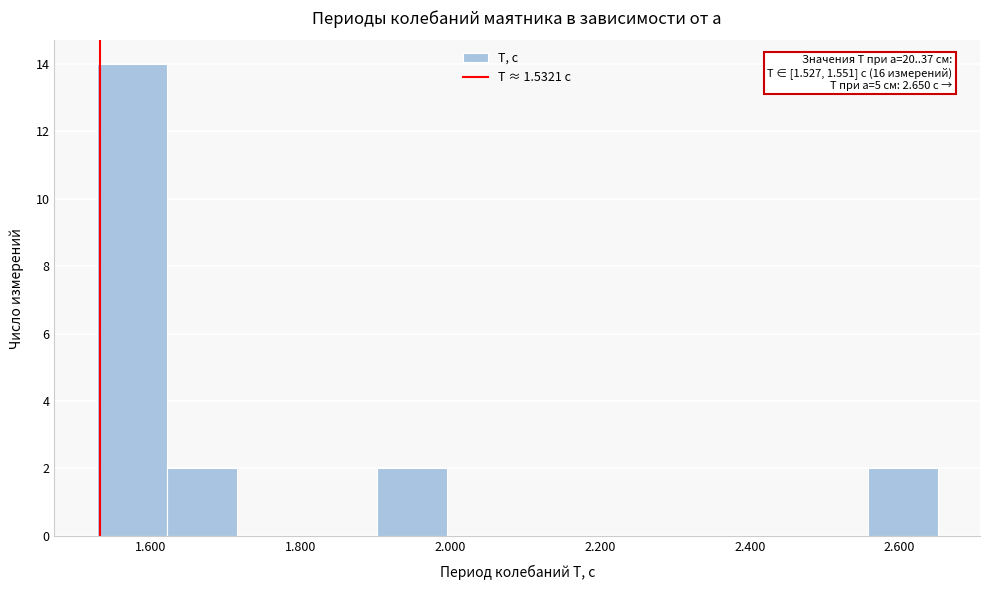

Which range on the x-axis has the tallest bar?

1.52 to 1.62